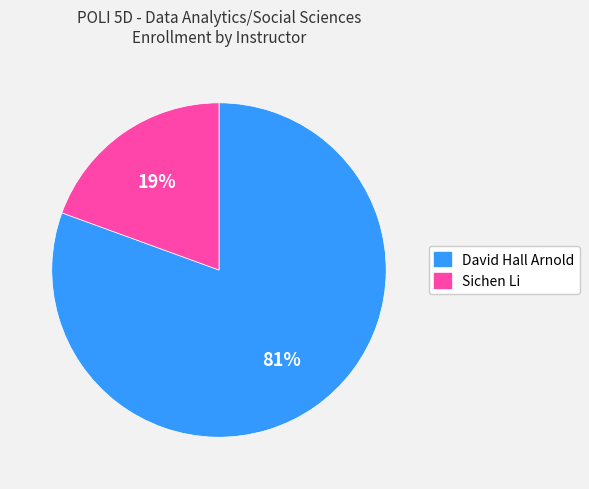

Does Sichen Li account for over 50% of the chart?

No